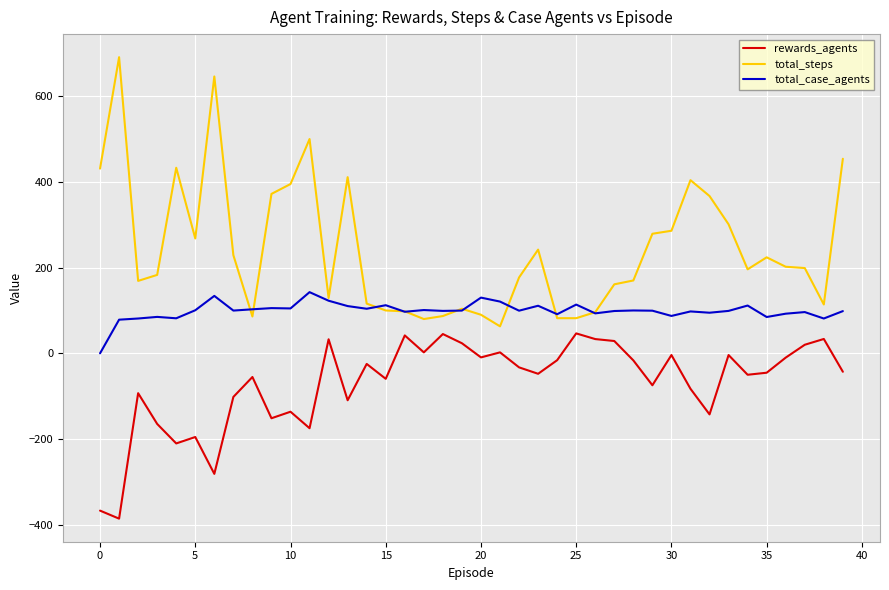

Which series has the largest range (max minus min)?

total_steps